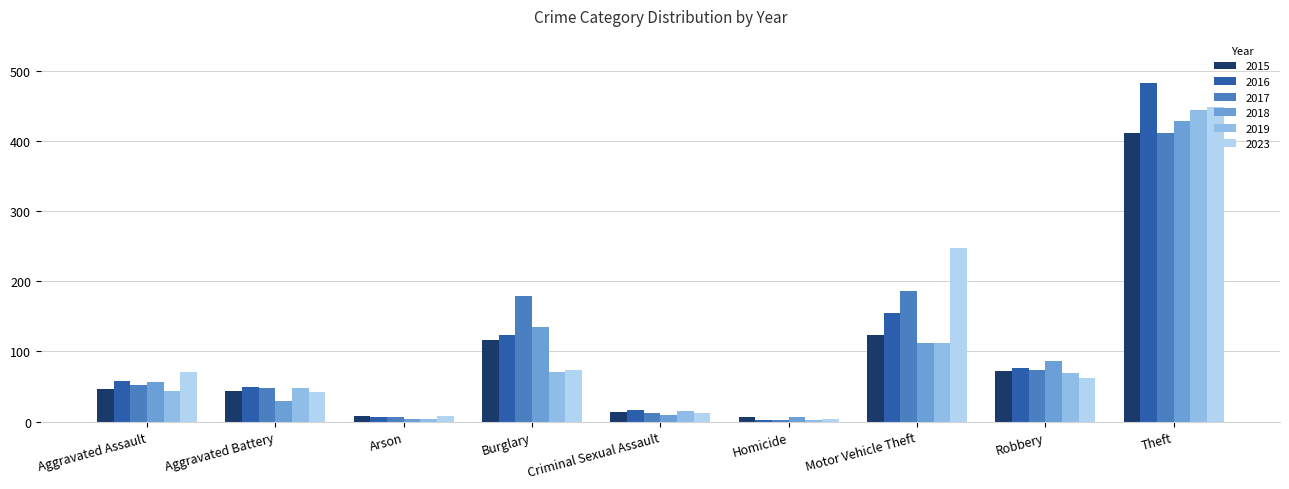

What is the total value across all series at Criminal Sexual Assault?

81